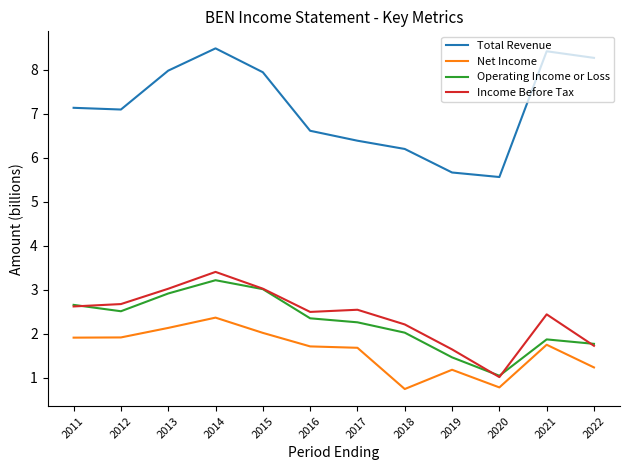

Rank the series at 2016 from lowest to highest value.

Net Income, Operating Income or Loss, Income Before Tax, Total Revenue